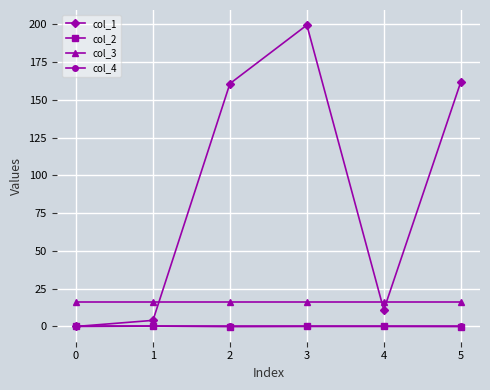

Count the number of categories in the chart.

6